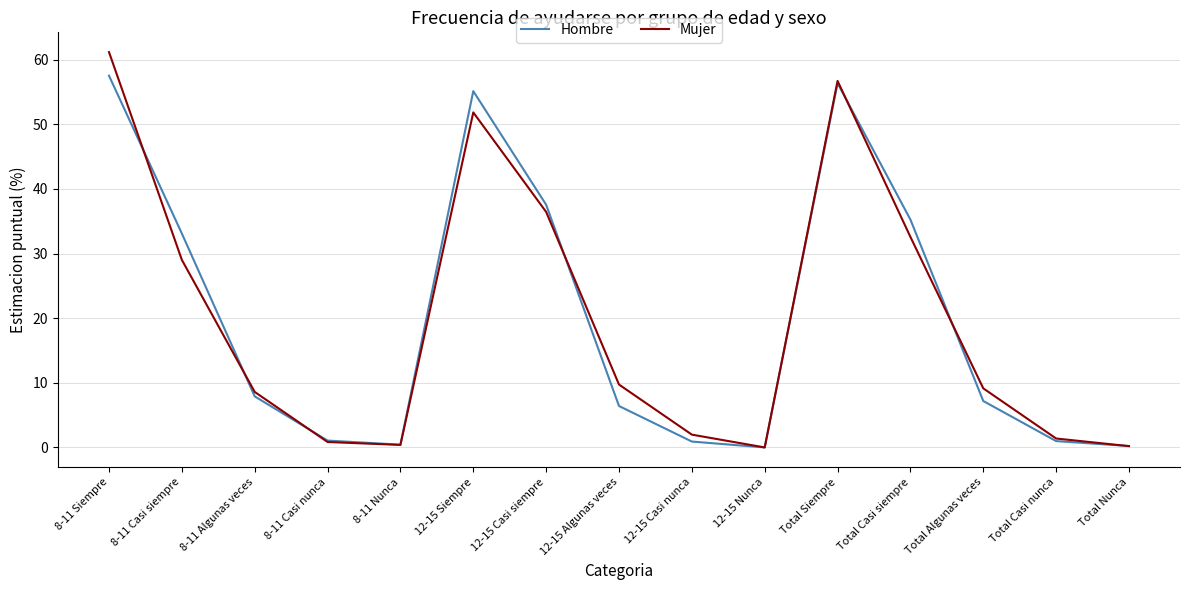

What is the difference between the maximum and minimum values in the Mujer series?

61.2